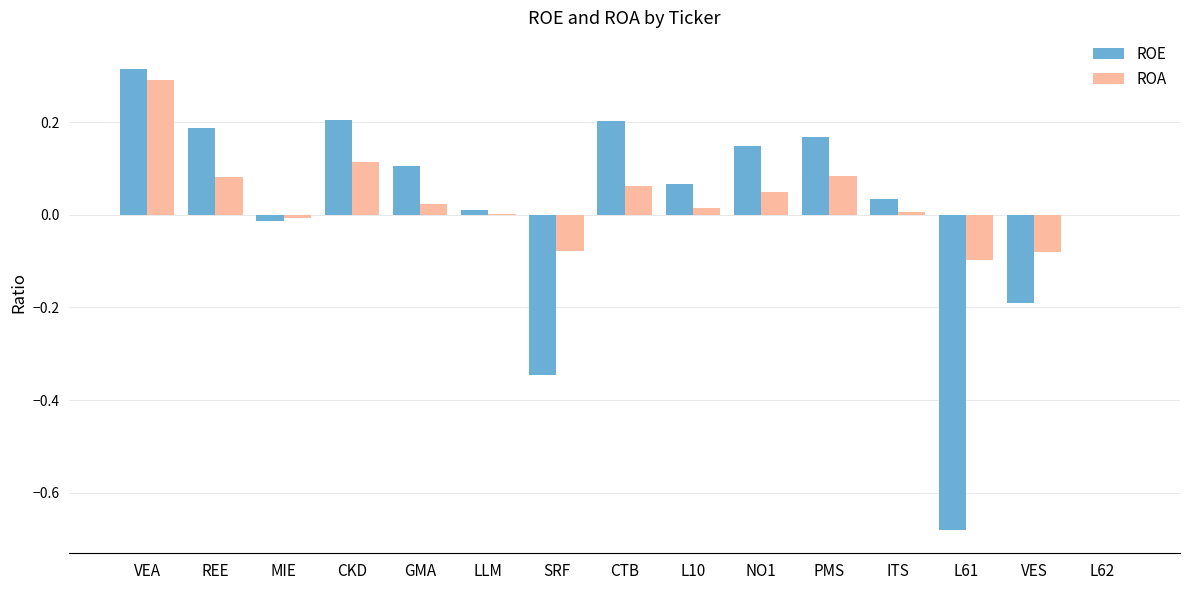

Which series changed the most between CTB and VES?

ROE